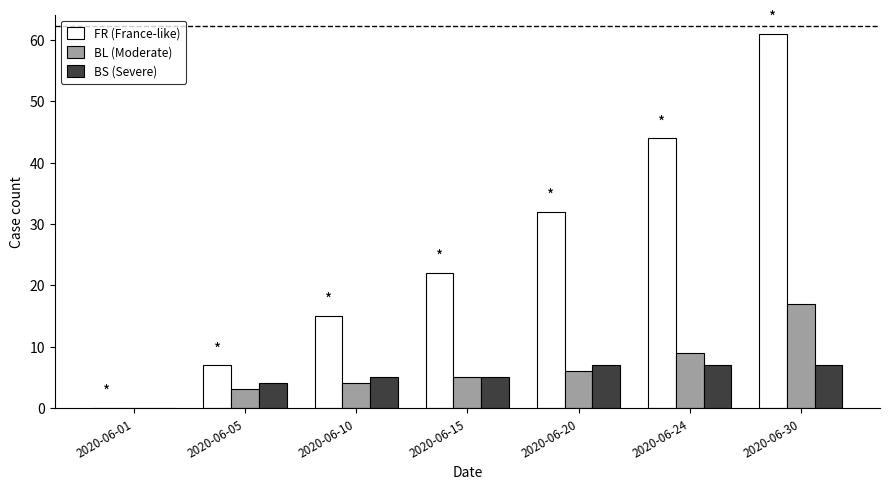

Which series changed the most between 2020-06-01 and 2020-06-24?

FR (France-like)